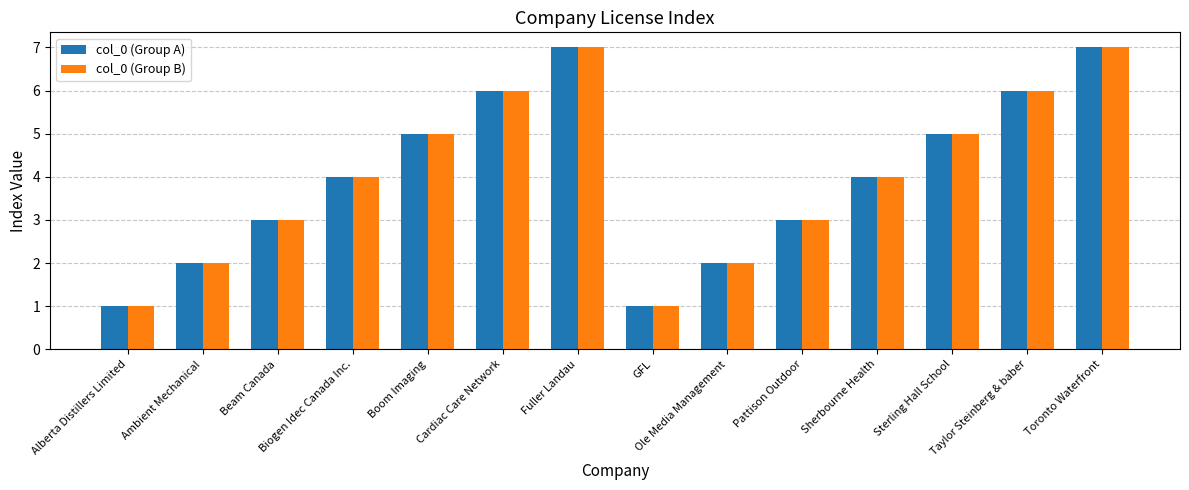

The col_0 (Group A) series shows 4 at Sherbourne Health. True or false?

True